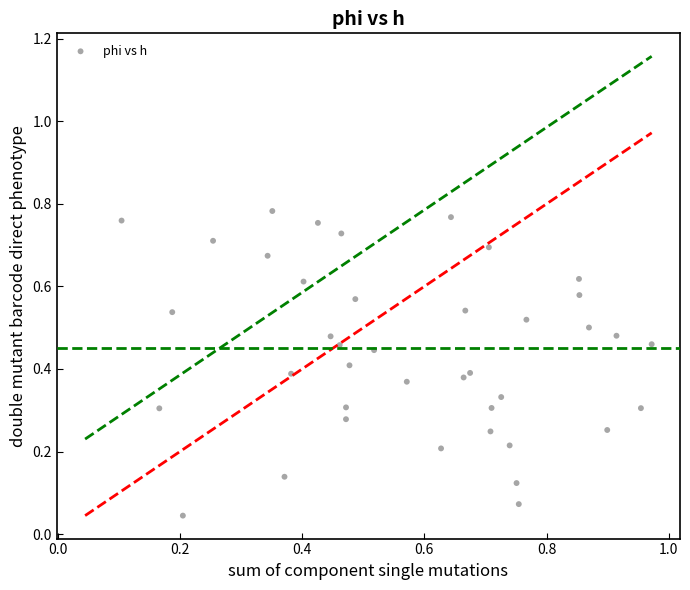

How many points are shown in the scatter plot?

40